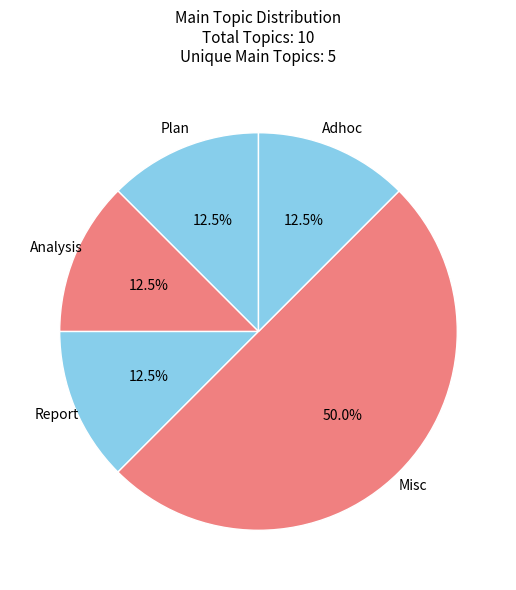

Does Plan account for over 50% of the chart?

No